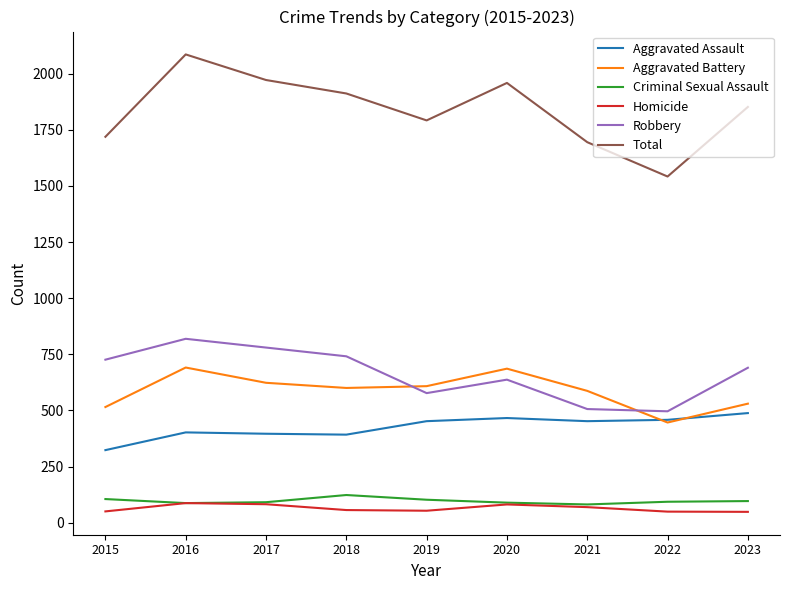

Which series has the largest total across all categories?

Total